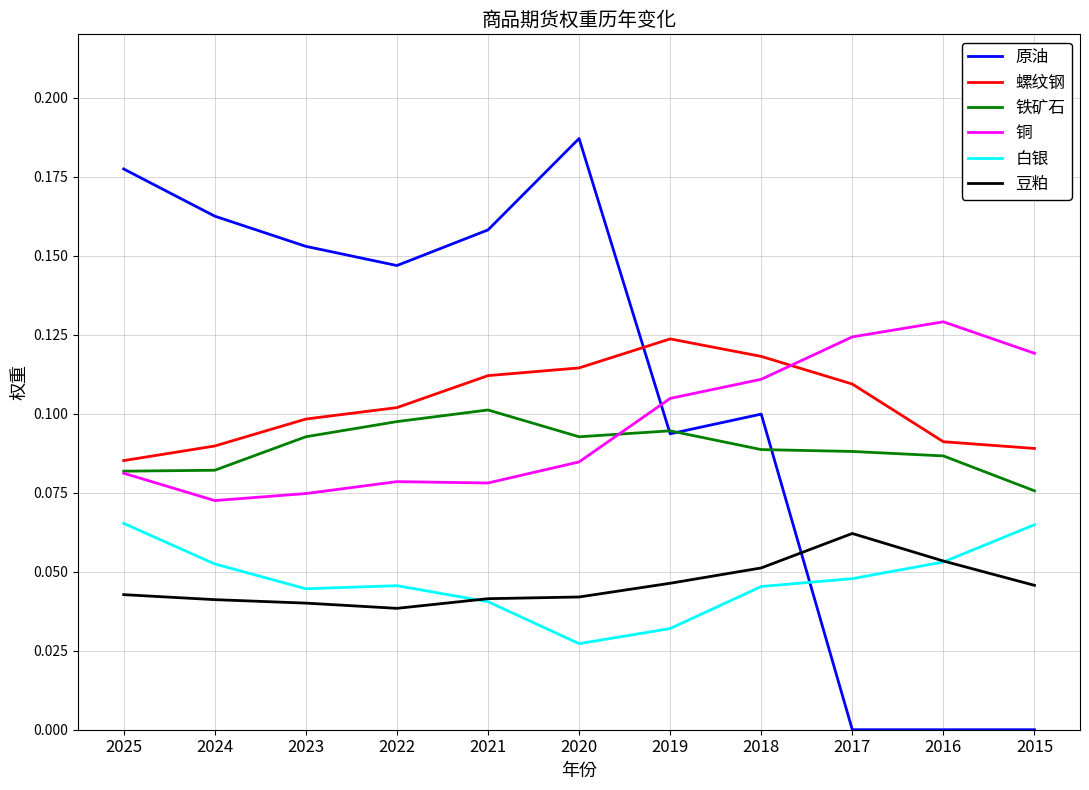

How many lines are shown in the chart?

6